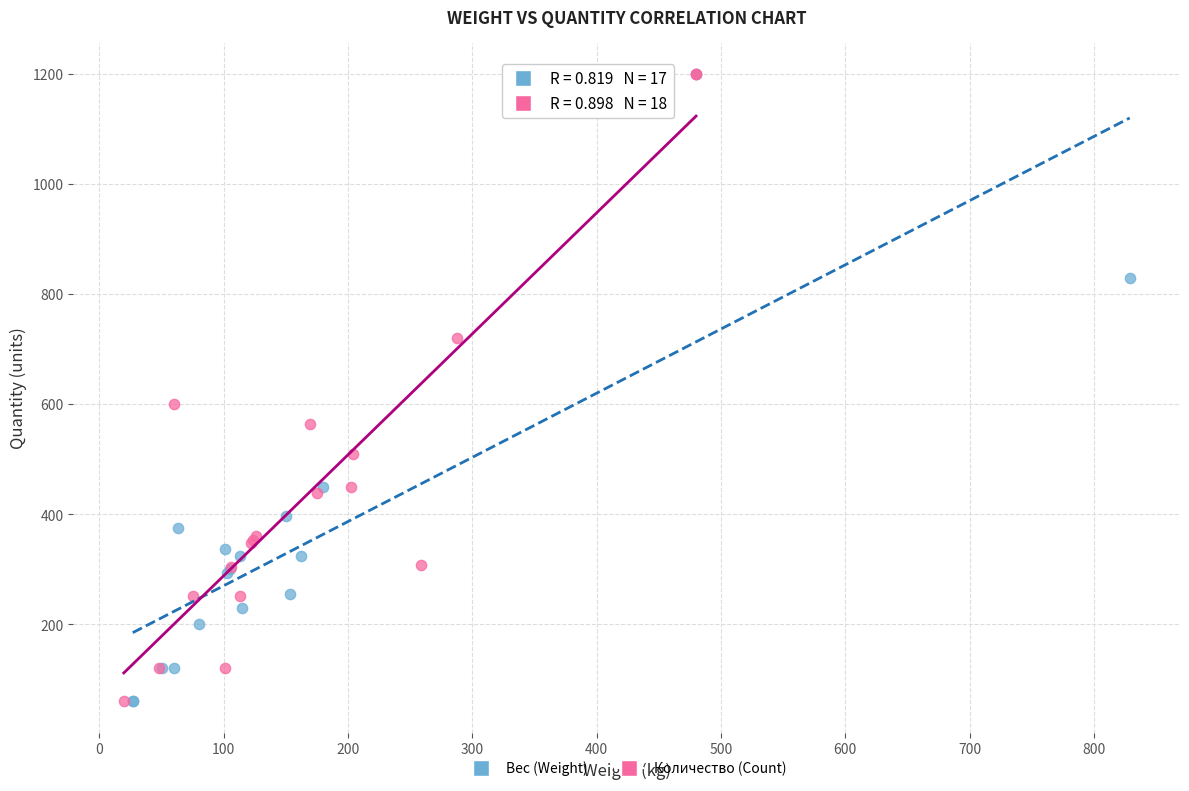

What are all the series names shown in the legend?

Вес (Weight), Количество (Count)